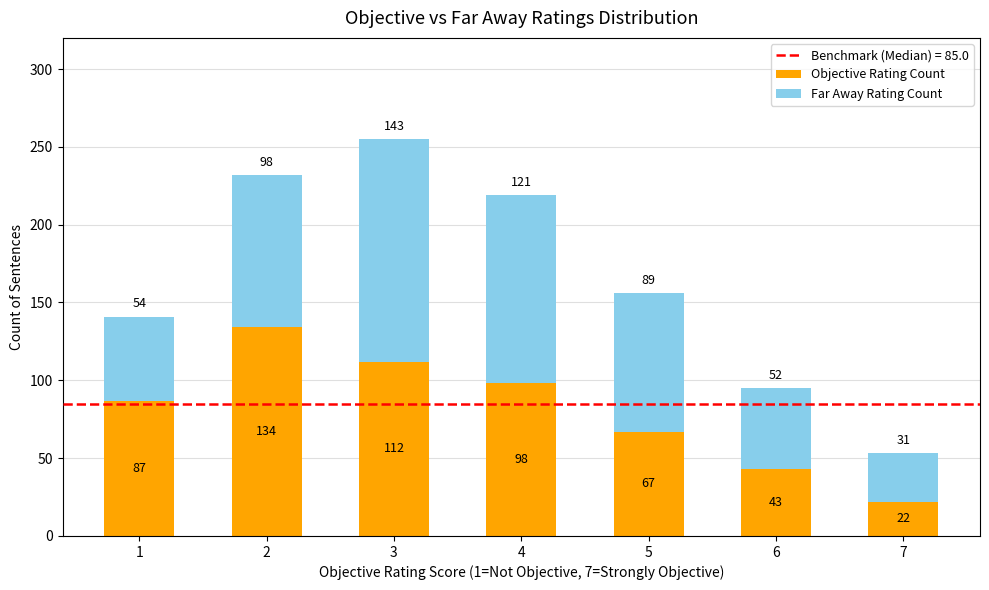

What value does the Objective Rating Count series have at 4, to the nearest 50?

100